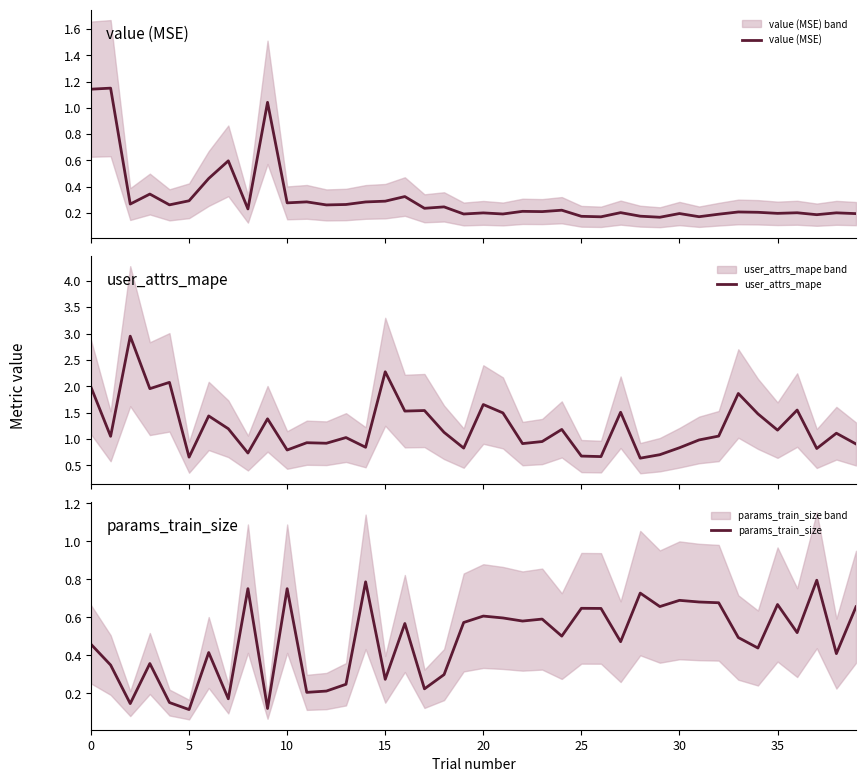

What is the difference between the second highest and second lowest values in the params_train_size series?

0.7